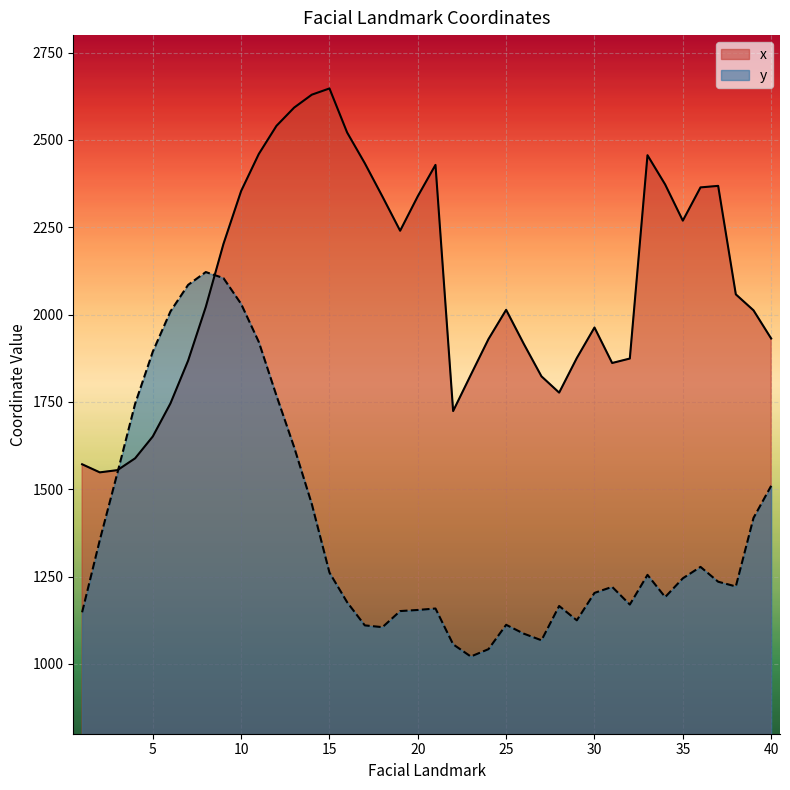

Between which two adjacent categories do y and x first intersect?

3 and 4